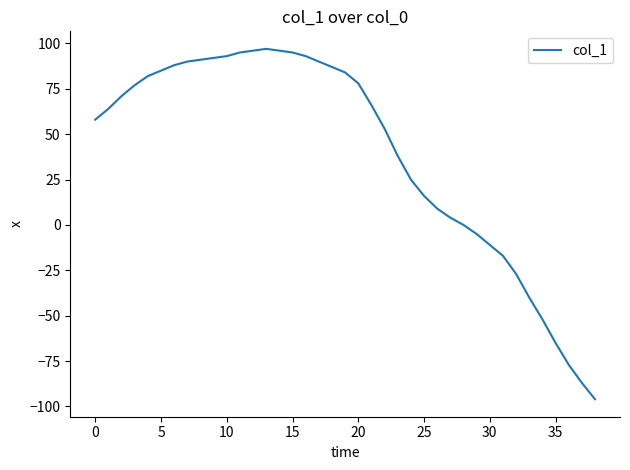

What is the difference between the maximum and minimum values?

193